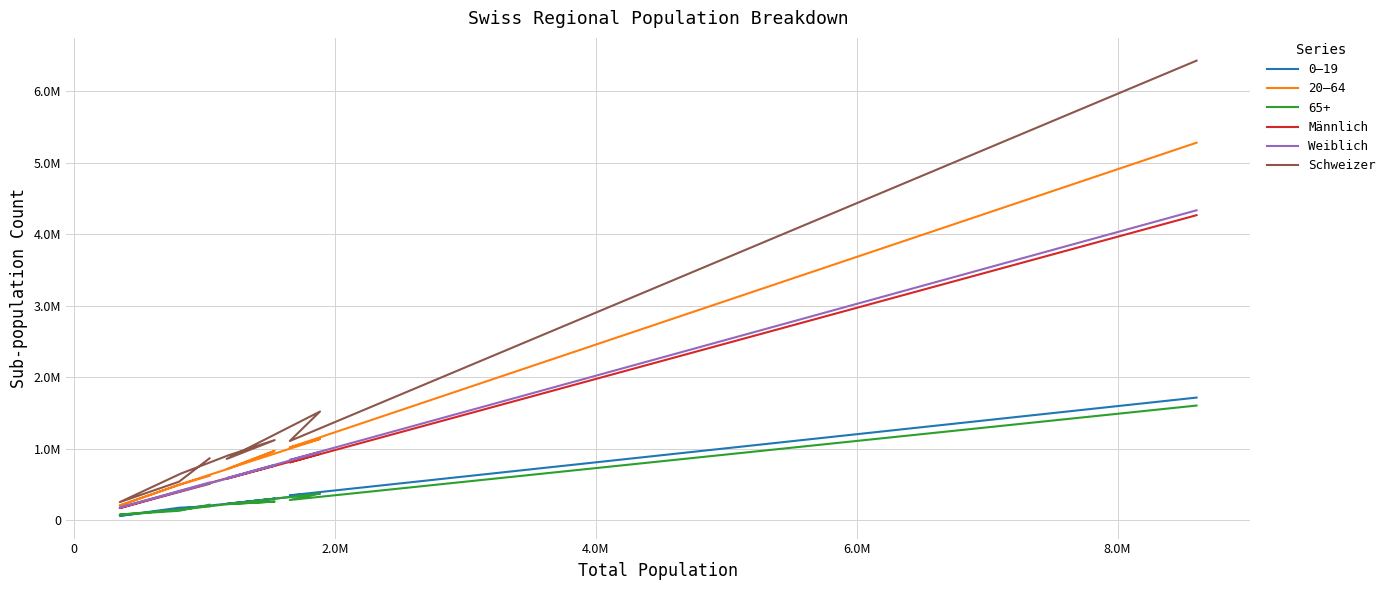

After their last crossing, which series has the higher values: Weiblich or Männlich?

Weiblich